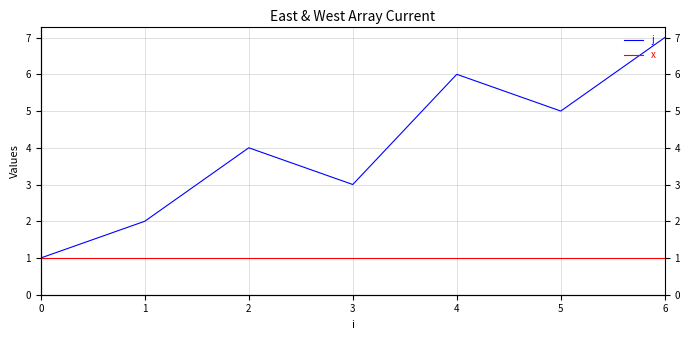

Rank the series by their maximum value, from highest to lowest.

j, x